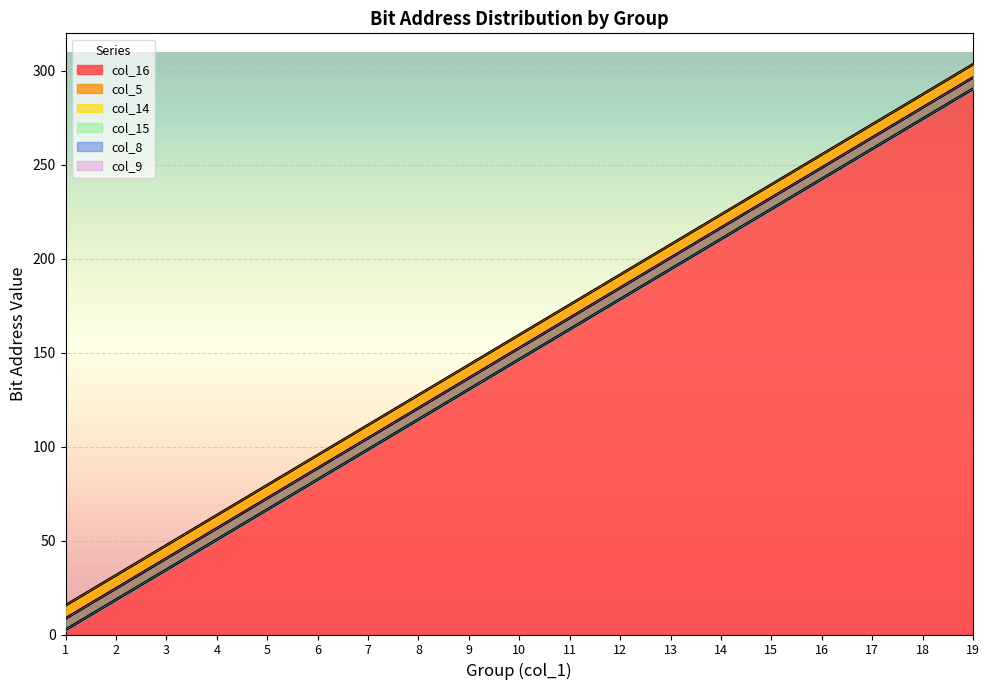

At which category is the sum across all series the highest?

19